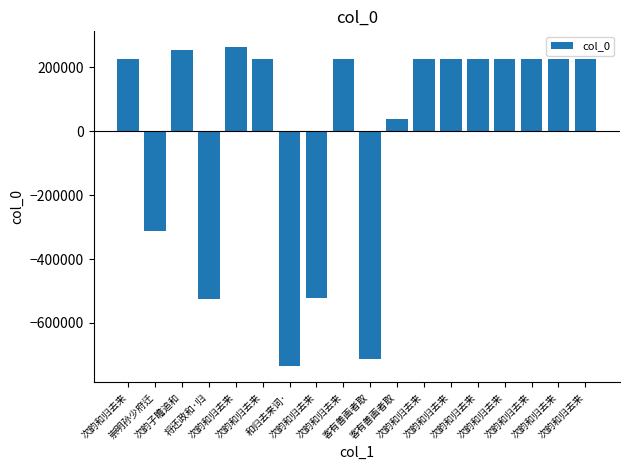

How many positive values are there?

13